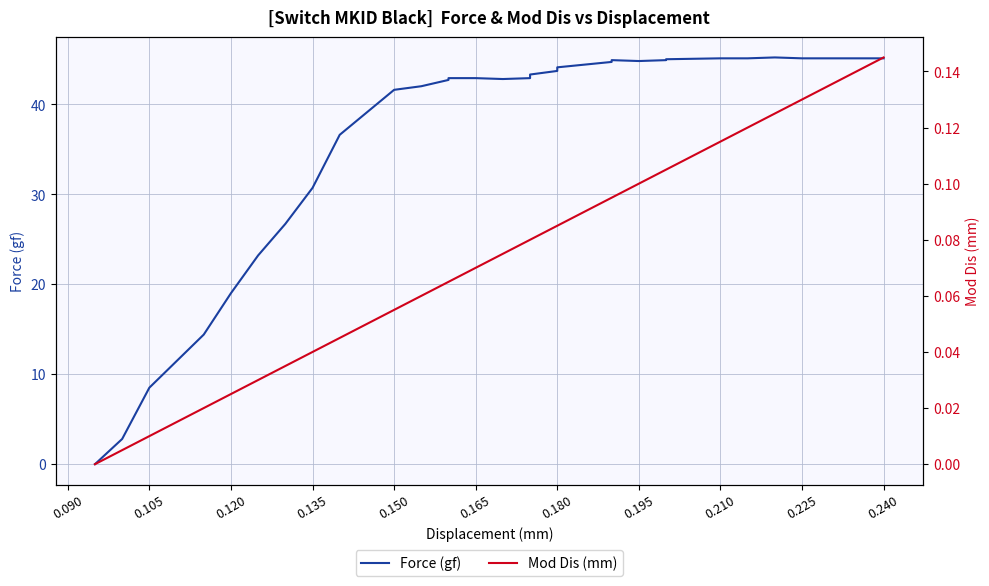

True or false: Mod Dis (mm) and Force (gf) cross at least once.

False